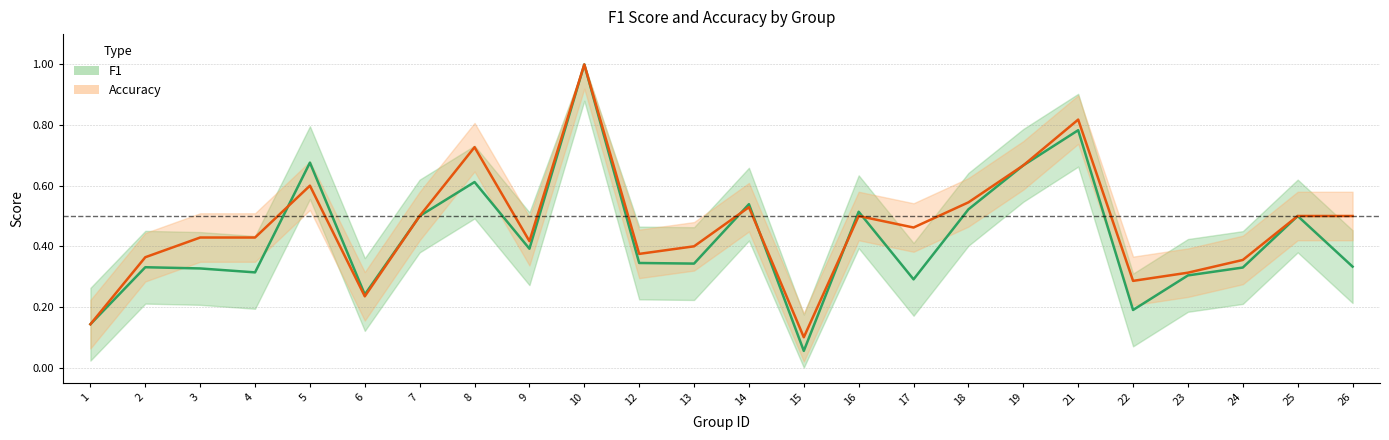

At which category is the sum across all series the highest?

10